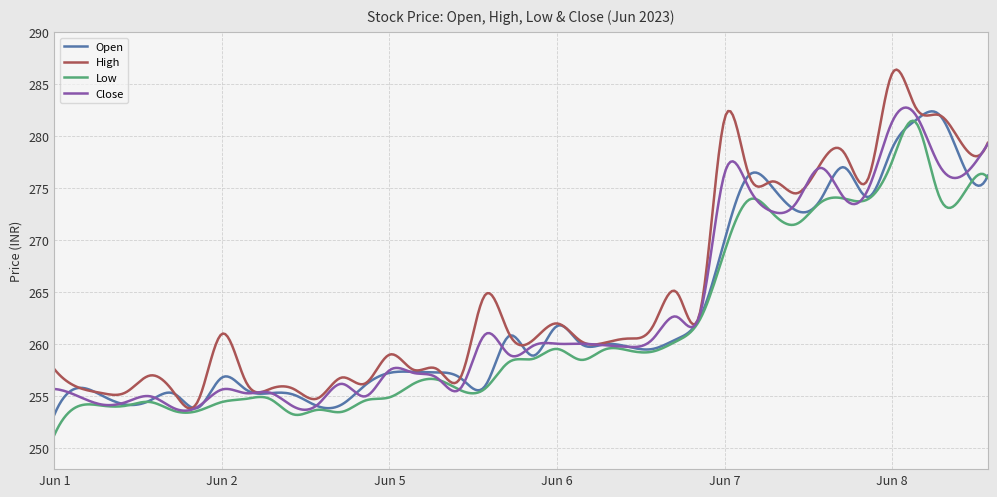

True or false: High and Open intersect in this chart.

True